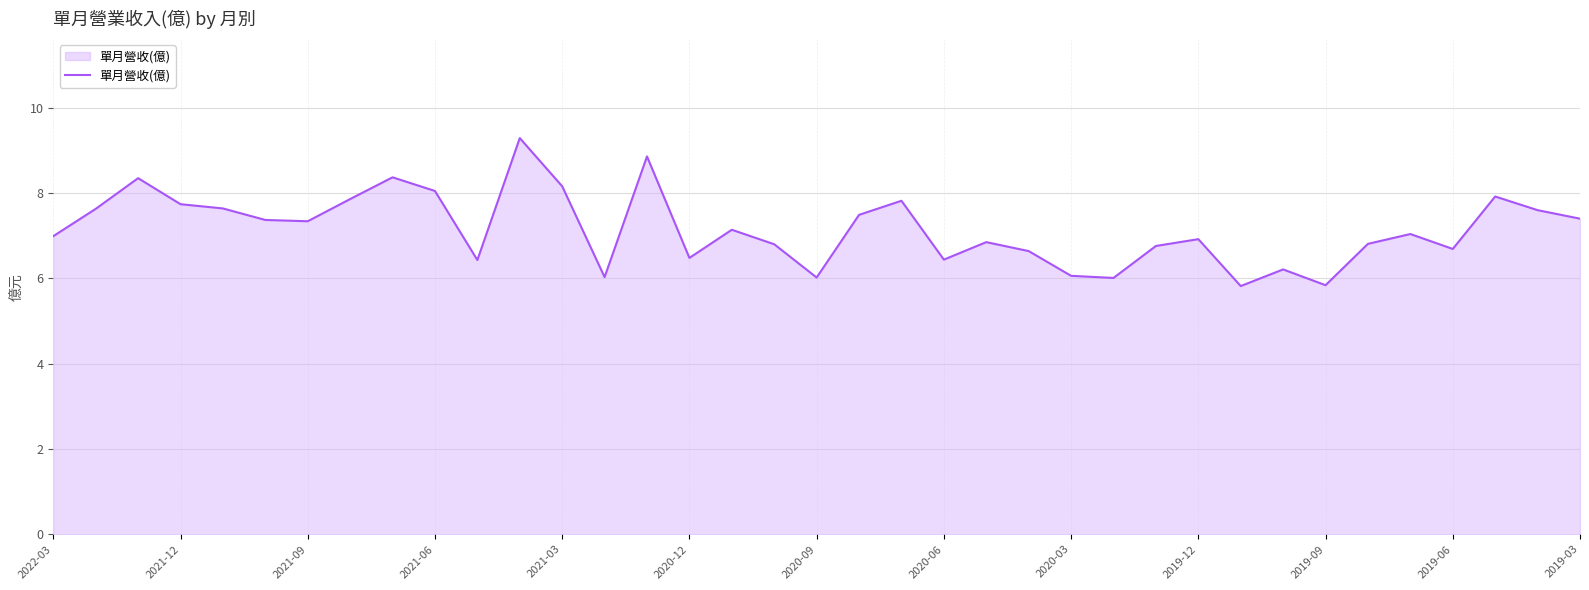

What is the difference between the maximum and minimum values?

3.5